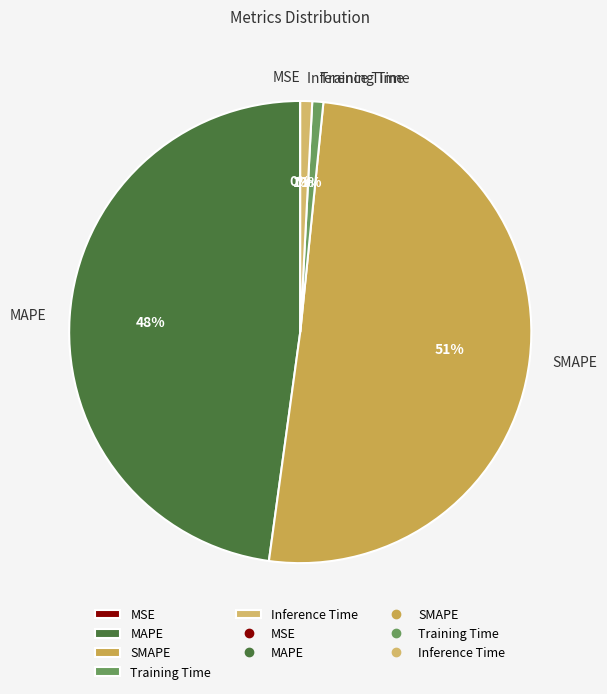

The Training Time slice represents 9% of the pie. True or false?

False